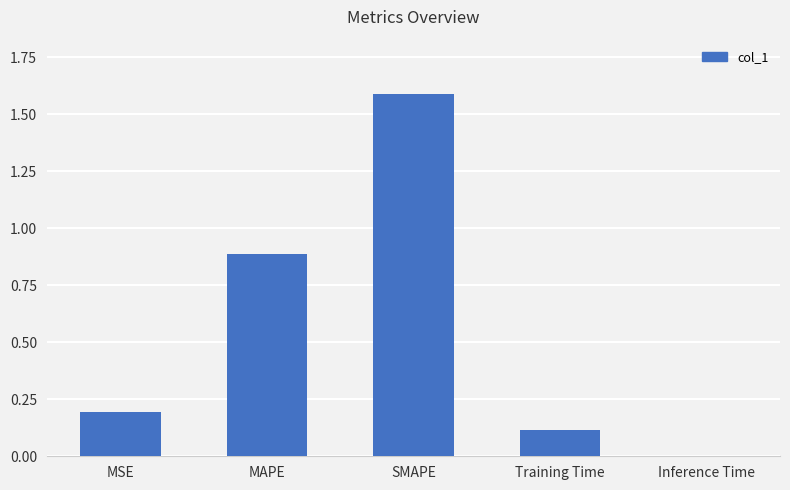

Between Training Time and MSE, which is larger?

MSE